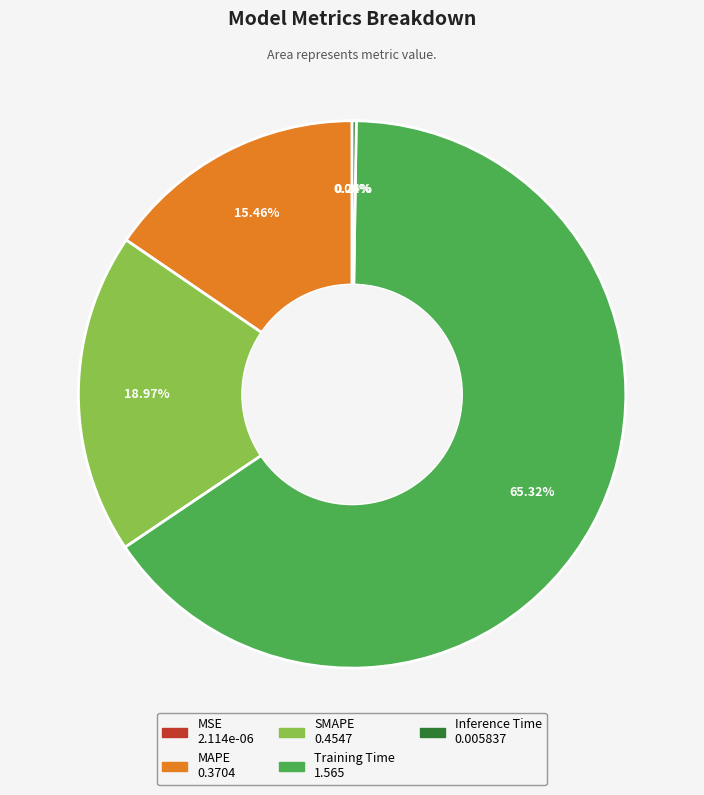

What is the ratio of the value at SMAPE to the value at Training Time?

0.3